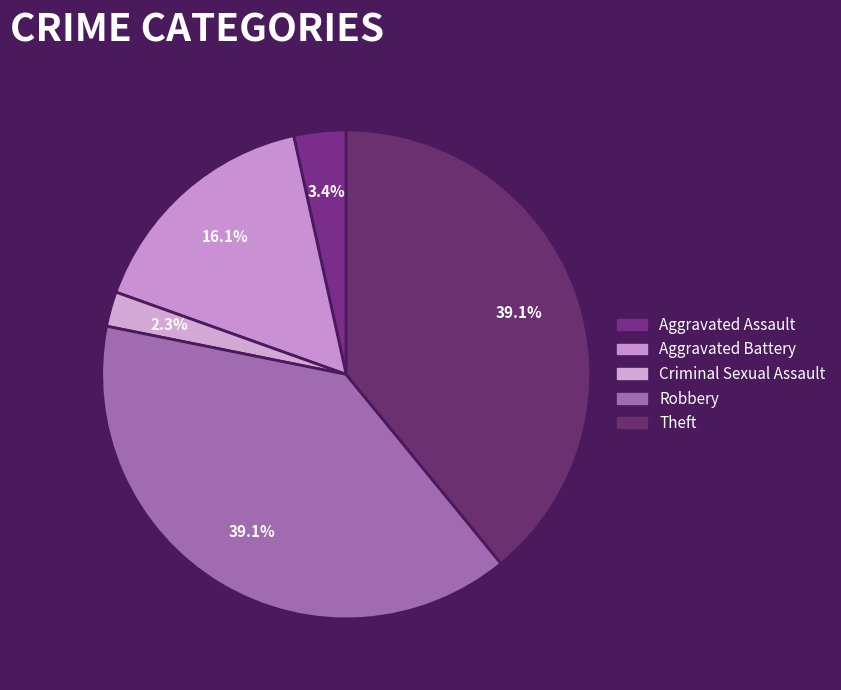

To the nearest percent, what is the combined percentage of Aggravated Assault and Robbery?

43%